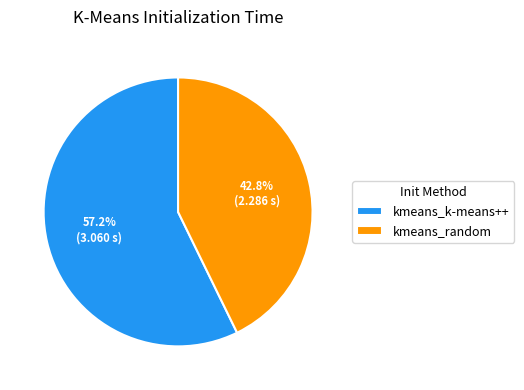

To the nearest percent, what is the average slice percentage?

50%